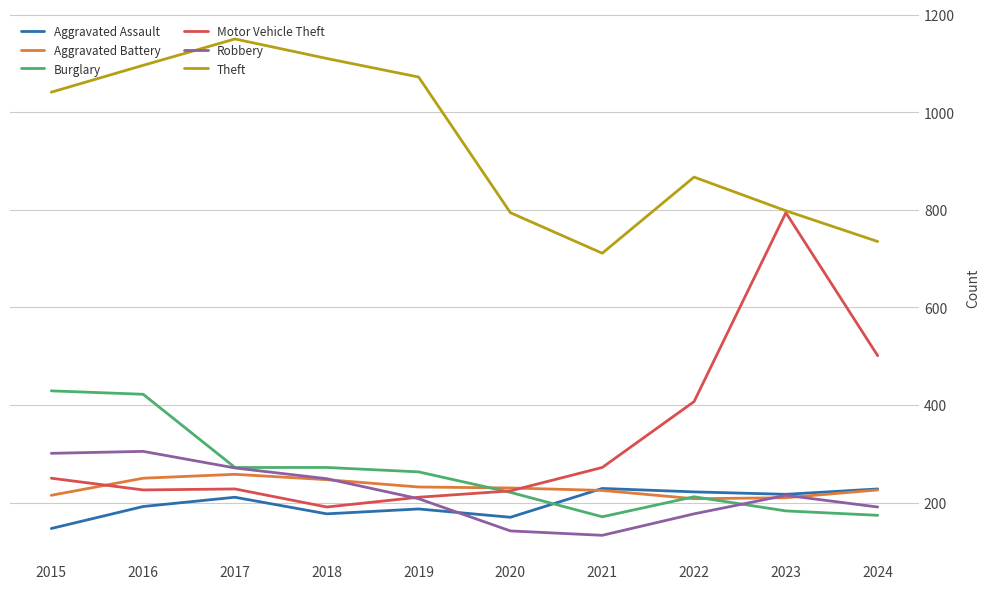

At which category does the chart reach its minimum across all series?

2021